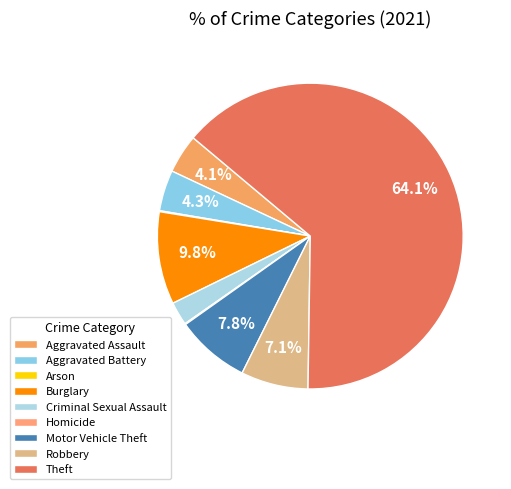

Which has a higher value, Theft or Motor Vehicle Theft?

Theft